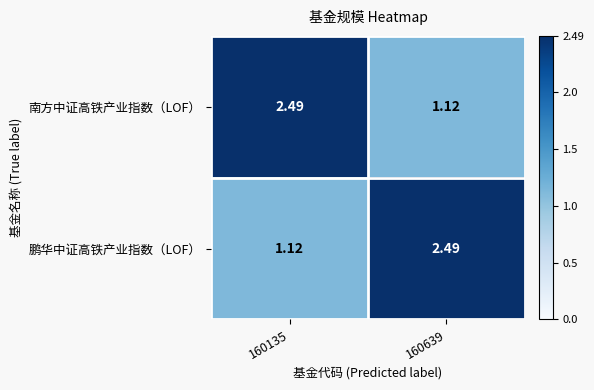

Rank the series at 160639 from highest to lowest value.

鹏华中证高铁产业指数（LOF）, 南方中证高铁产业指数（LOF）